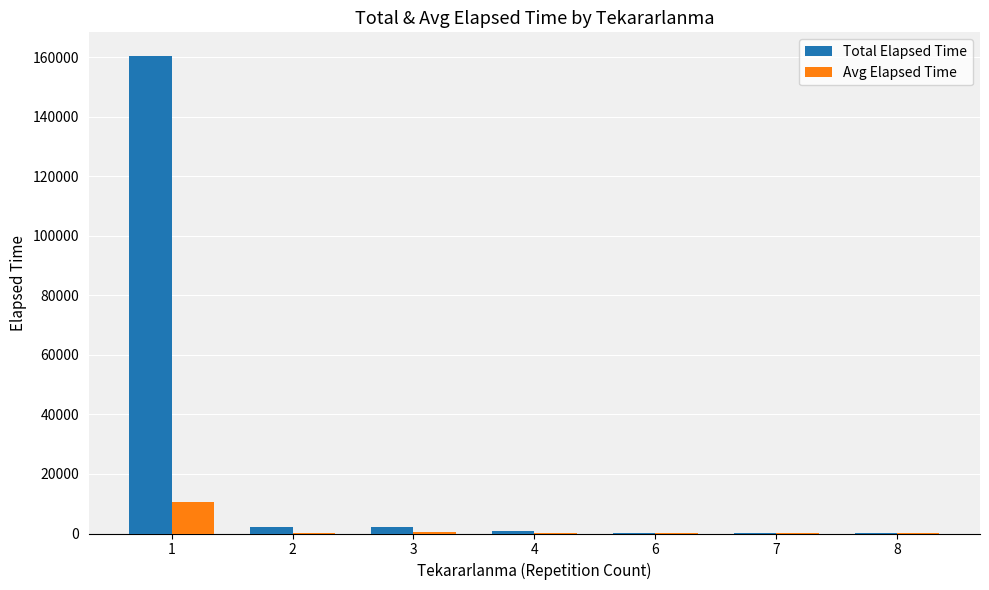

Which label corresponds to the largest value in the chart?

1